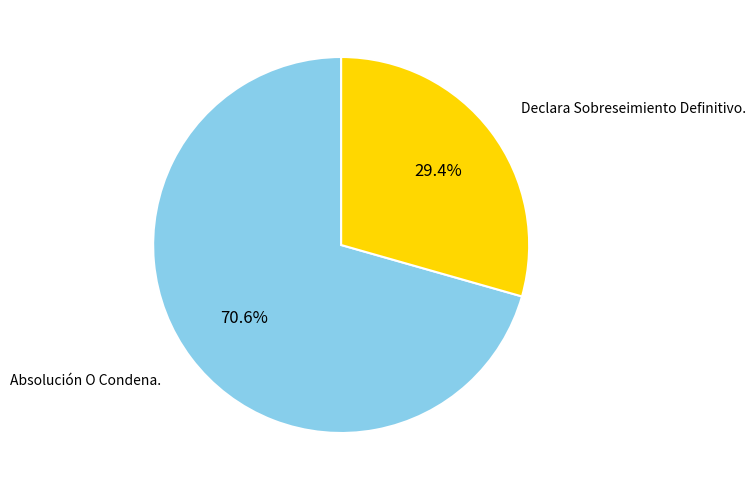

To the nearest percent, what percentage of the pie is Declara Sobreseimiento Definitivo.?

29%